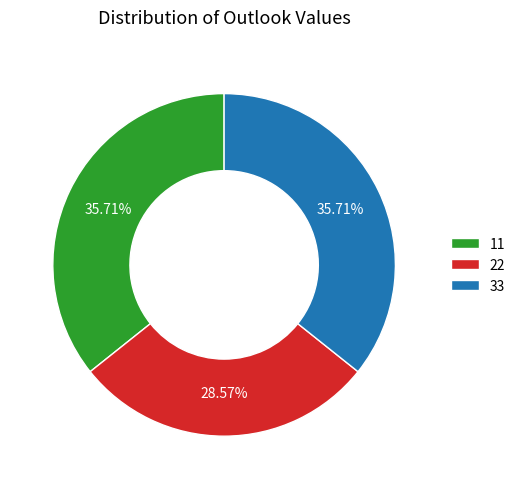

What is the ratio of the value at 11 to the value at 33?

1.0